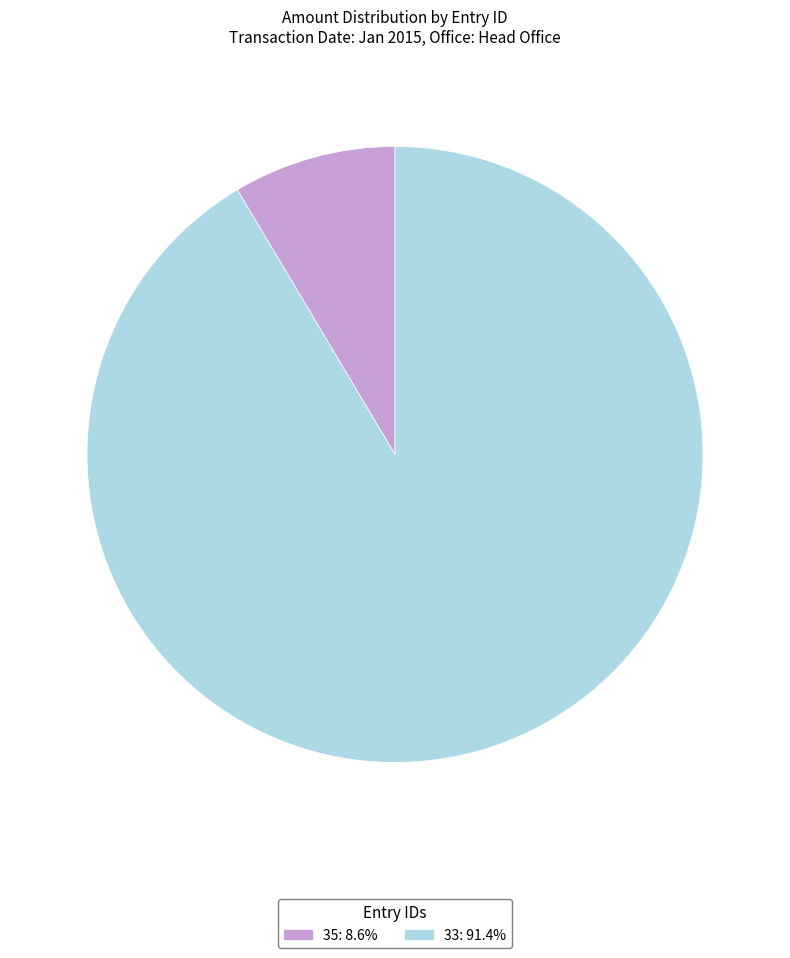

Rank the categories by value from lowest to highest.

35, 33